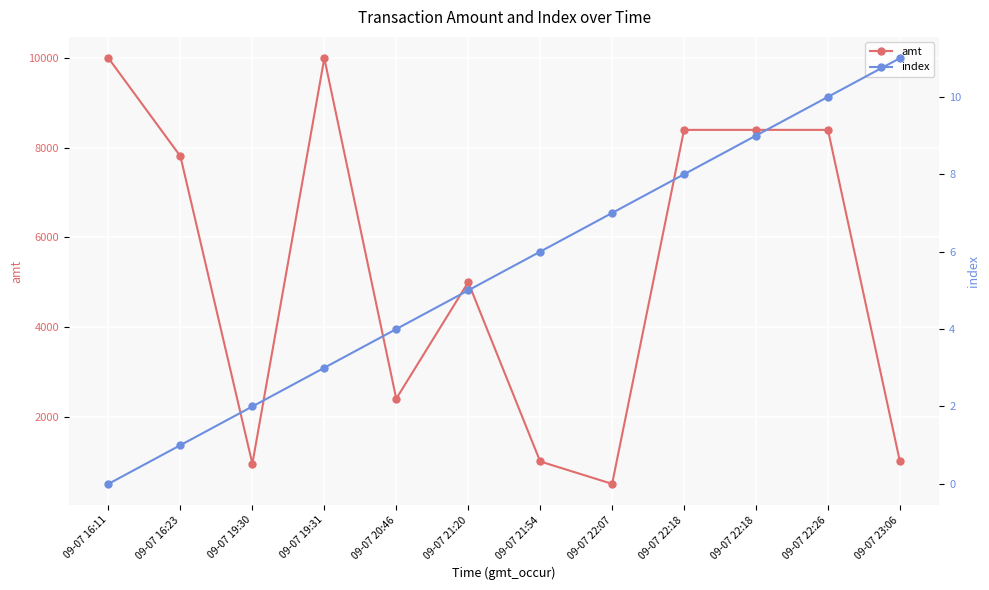

Reading left to right, what are all the values shown in this chart?

amt: 10000	7810	950	10000	2400	5000	1000	500	8400	8400	8400	1000
index: 0	1	2	3	4	5	6	7	8	9	10	11